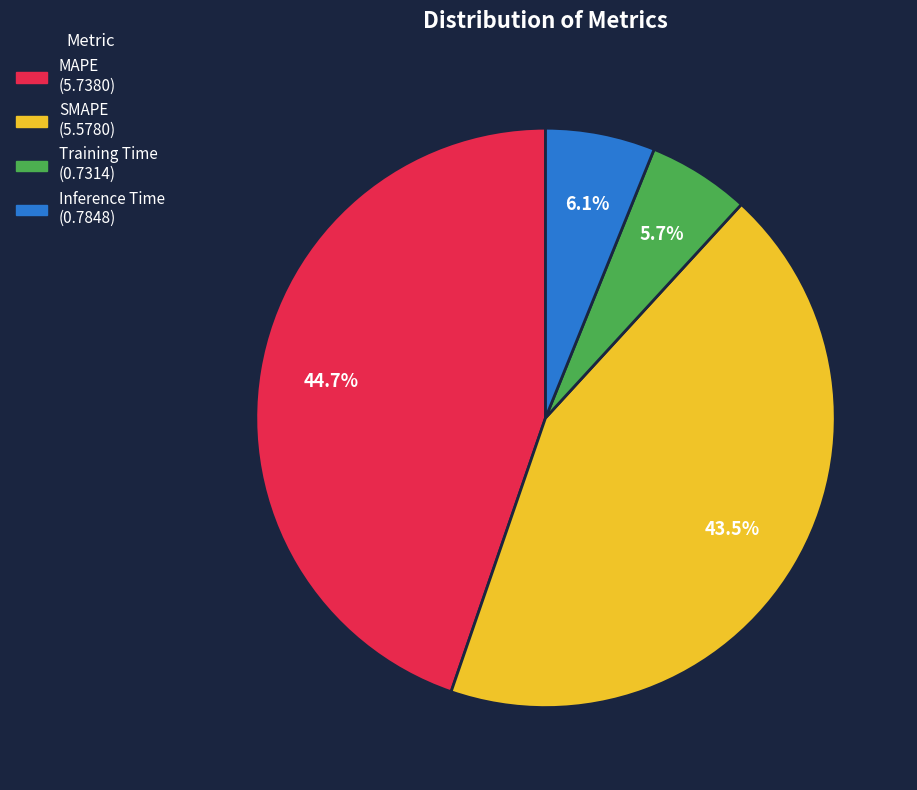

To the nearest percent, what percentage of the pie is Inference Time?

6%